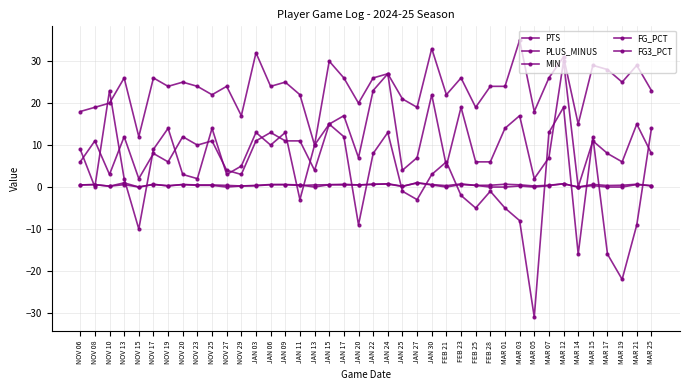

Reading left to right, list all the values displayed in this chart.

PTS: NOV 06=6.0	NOV 08=11.0	NOV 10=3.0	NOV 13=12.0	NOV 15=2.0	NOV 17=8.0	NOV 19=6.0	NOV 20=12.0	NOV 23=10.0	NOV 25=11.0	NOV 27=4.0	NOV 29=3.0	JAN 03=11.0	JAN 06=13.0	JAN 09=11.0	JAN 11=11.0	JAN 13=4.0	JAN 15=15.0	JAN 17=17.0	JAN 20=7.0	JAN 22=23.0	JAN 24=27.0	JAN 25=4.0	JAN 27=7.0	JAN 30=22.0	FEB 21=5.0	FEB 23=19.0	FEB 25=6.0	FEB 28=6.0	MAR 01=14.0	MAR 03=17.0	MAR 05=2.0	MAR 07=7.0	MAR 12=30.0	MAR 14=0.0	MAR 15=11.0	MAR 17=8.0	MAR 19=6.0	MAR 21=15.0	MAR 25=8.0
PLUS_MINUS: NOV 06=9.0	NOV 08=0.0	NOV 10=23.0	NOV 13=2.0	NOV 15=-10.0	NOV 17=9.0	NOV 19=14.0	NOV 20=3.0	NOV 23=2.0	NOV 25=14.0	NOV 27=3.0	NOV 29=5.0	JAN 03=13.0	JAN 06=10.0	JAN 09=13.0	JAN 11=-3.0	JAN 13=10.0	JAN 15=15.0	JAN 17=12.0	JAN 20=-9.0	JAN 22=8.0	JAN 24=13.0	JAN 25=-1.0	JAN 27=-3.0	JAN 30=3.0	FEB 21=6.0	FEB 23=-2.0	FEB 25=-5.0	FEB 28=-1.0	MAR 01=-5.0	MAR 03=-8.0	MAR 05=-31.0	MAR 07=13.0	MAR 12=19.0	MAR 14=-16.0	MAR 15=12.0	MAR 17=-16.0	MAR 19=-22.0	MAR 21=-9.0	MAR 25=14.0
MIN: NOV 06=18.0	NOV 08=19.0	NOV 10=20.0	NOV 13=26.0	NOV 15=12.0	NOV 17=26.0	NOV 19=24.0	NOV 20=25.0	NOV 23=24.0	NOV 25=22.0	NOV 27=24.0	NOV 29=17.0	JAN 03=32.0	JAN 06=24.0	JAN 09=25.0	JAN 11=22.0	JAN 13=10.0	JAN 15=30.0	JAN 17=26.0	JAN 20=20.0	JAN 22=26.0	JAN 24=27.0	JAN 25=21.0	JAN 27=19.0	JAN 30=33.0	FEB 21=22.0	FEB 23=26.0	FEB 25=19.0	FEB 28=24.0	MAR 01=24.0	MAR 03=35.0	MAR 05=18.0	MAR 07=26.0	MAR 12=31.0	MAR 14=15.0	MAR 15=29.0	MAR 17=28.0	MAR 19=25.0	MAR 21=29.0	MAR 25=23.0
FG_PCT: NOV 06=0.5	NOV 08=0.6	NOV 10=0.2	NOV 13=0.6	NOV 15=0.0	NOV 17=0.6	NOV 19=0.3	NOV 20=0.6	NOV 23=0.5	NOV 25=0.5	NOV 27=0.4	NOV 29=0.2	JAN 03=0.3	JAN 06=0.6	JAN 09=0.6	JAN 11=0.4	JAN 13=0.5	JAN 15=0.6	JAN 17=0.7	JAN 20=0.5	JAN 22=0.7	JAN 24=0.7	JAN 25=0.1	JAN 27=1.0	JAN 30=0.6	FEB 21=0.3	FEB 23=0.8	FEB 25=0.4	FEB 28=0.4	MAR 01=0.7	MAR 03=0.5	MAR 05=0.2	MAR 07=0.4	MAR 12=0.8	MAR 14=0.0	MAR 15=0.6	MAR 17=0.4	MAR 19=0.4	MAR 21=0.7	MAR 25=0.3
FG3_PCT: NOV 06=0.5	NOV 08=0.6	NOV 10=0.2	NOV 13=1.0	NOV 15=0.0	NOV 17=0.7	NOV 19=0.2	NOV 20=0.6	NOV 23=0.4	NOV 25=0.4	NOV 27=0.0	NOV 29=0.2	JAN 03=0.4	JAN 06=0.6	JAN 09=0.6	JAN 11=0.5	JAN 13=0.0	JAN 15=0.6	JAN 17=0.5	JAN 20=0.5	JAN 22=0.6	JAN 24=0.8	JAN 25=0.2	JAN 27=1.0	JAN 30=0.5	FEB 21=0.0	FEB 23=0.6	FEB 25=0.4	FEB 28=0.0	MAR 01=0.0	MAR 03=0.2	MAR 05=0.0	MAR 07=0.3	MAR 12=0.8	MAR 14=0.0	MAR 15=0.3	MAR 17=0.0	MAR 19=0.0	MAR 21=0.6	MAR 25=0.3